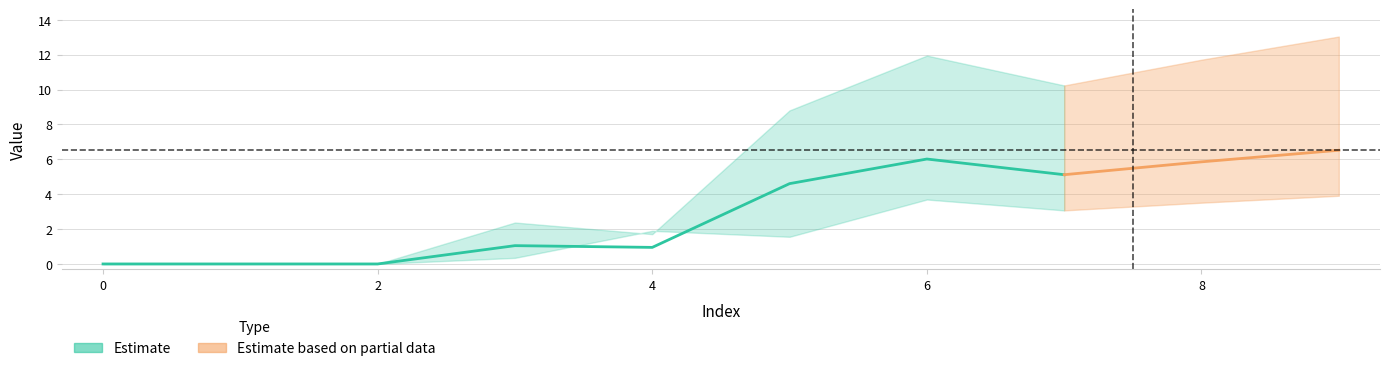

What is the approximate value of 4 at 9?

13.0